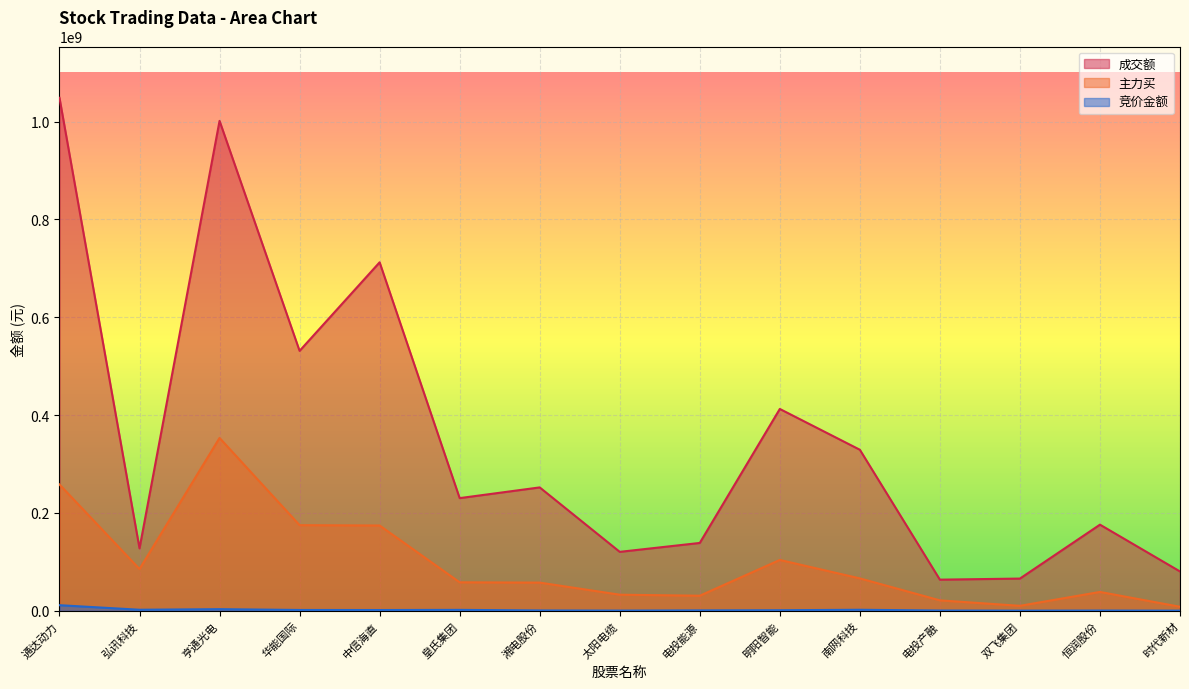

The value of 竞价金额 at 双飞集团 is 150380. True or false?

True